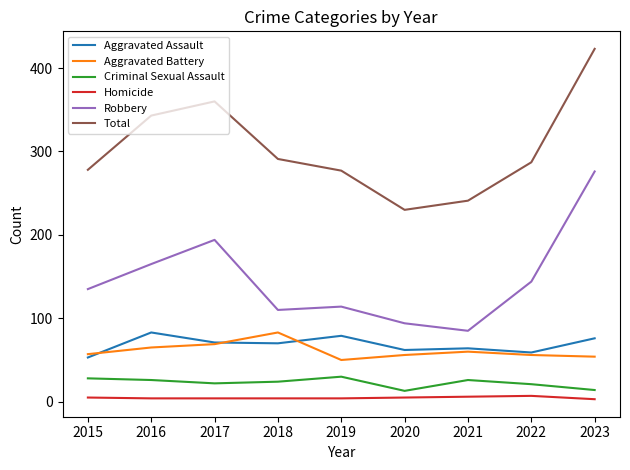

The value of Robbery at 2015 is 72. True or false?

False